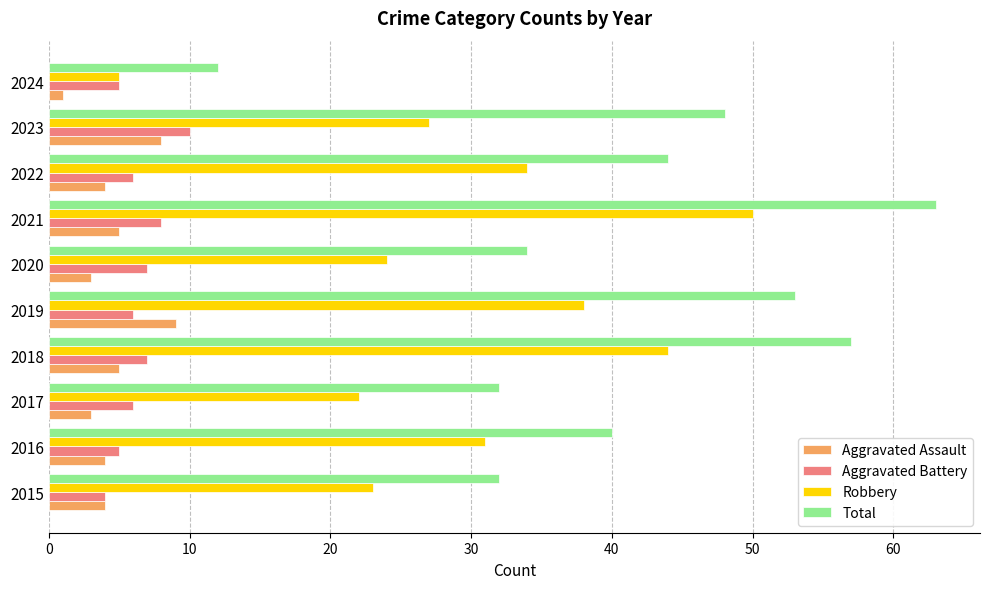

What is the maximum value for Aggravated Battery?

10